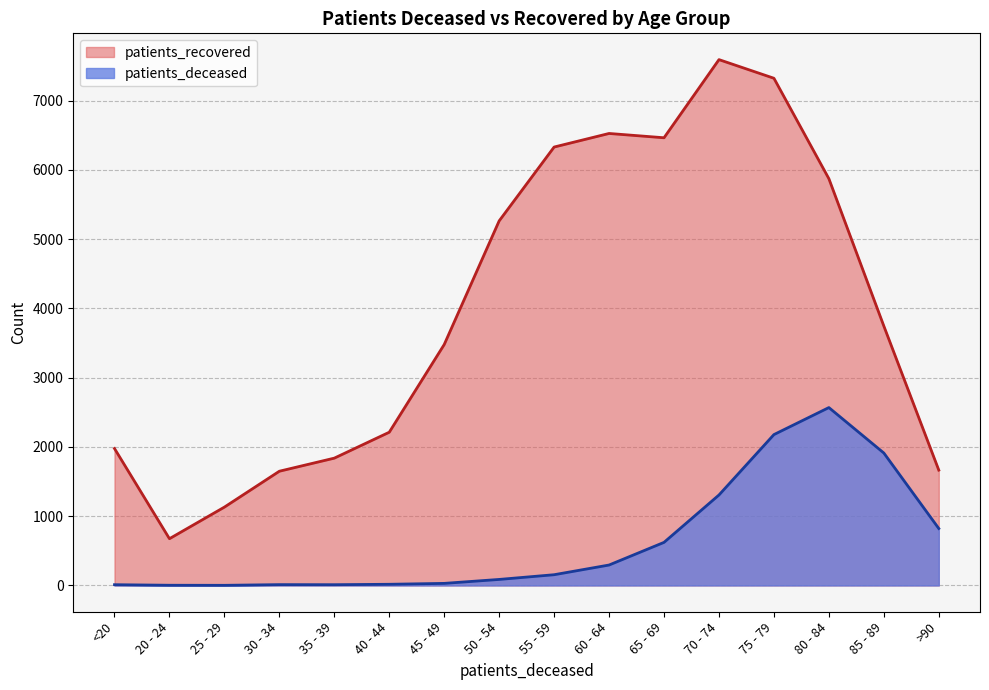

Read the patients_deceased value at <20.

11